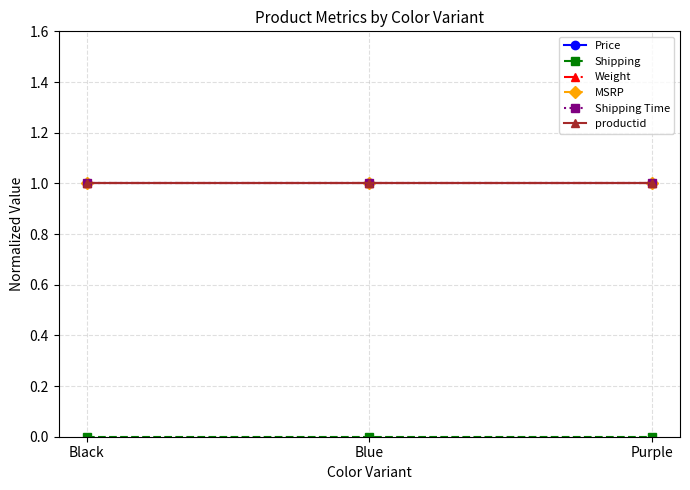

What is the sum of the Price values at Purple and Black?

2